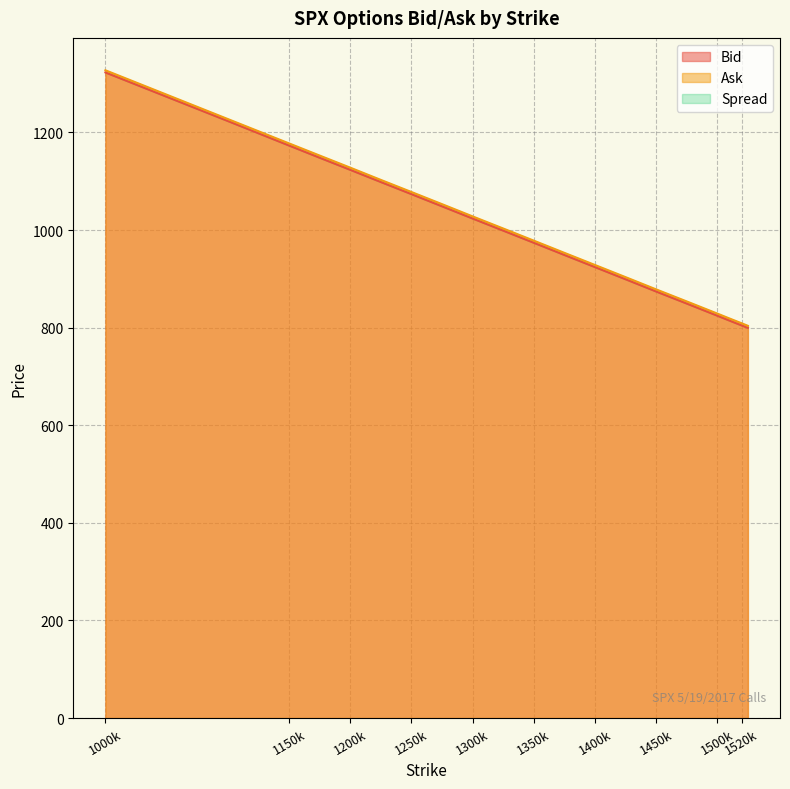

How many lines are shown in the chart?

2